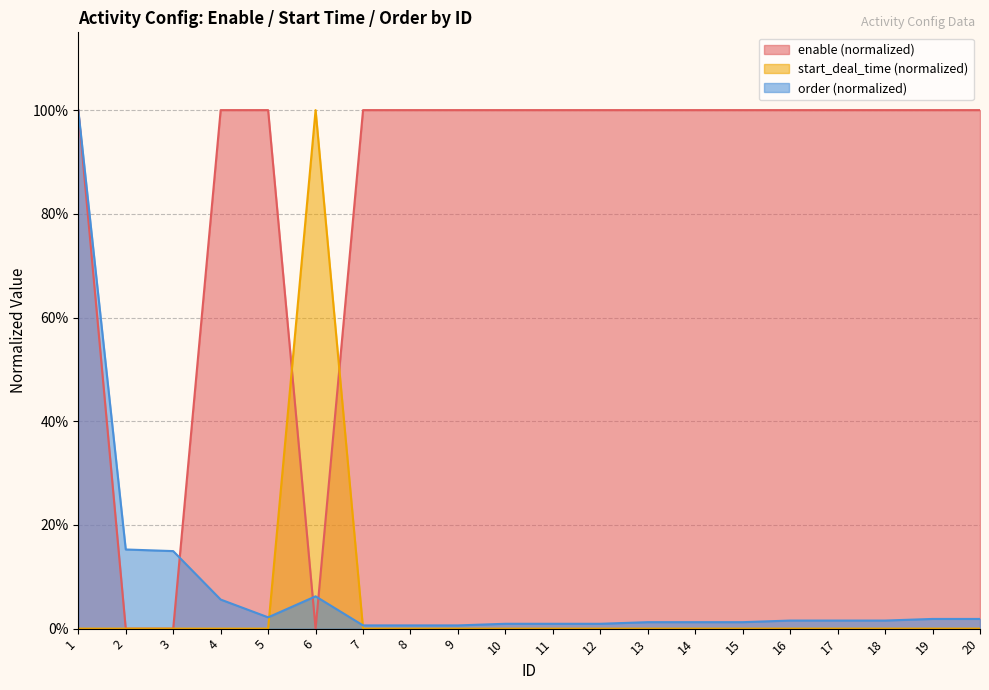

Reading left to right, what are all the values shown in this chart?

enable: 1=1.0	2=0.0	3=0.0	4=1.0	5=1.0	6=0.0	7=1.0	8=1.0	9=1.0	10=1.0	11=1.0	12=1.0	13=1.0	14=1.0	15=1.0	16=1.0	17=1.0	18=1.0	19=1.0	20=1.0
start_deal_time: 1=0.0	2=0.0	3=0.0	4=0.0	5=0.0	6=1.0	7=0.0	8=0.0	9=0.0	10=0.0	11=0.0	12=0.0	13=0.0	14=0.0	15=0.0	16=0.0	17=0.0	18=0.0	19=0.0	20=0.0
order: 1=1.0	2=0.2	3=0.1	4=0.1	5=0.0	6=0.1	7=0.0	8=0.0	9=0.0	10=0.0	11=0.0	12=0.0	13=0.0	14=0.0	15=0.0	16=0.0	17=0.0	18=0.0	19=0.0	20=0.0